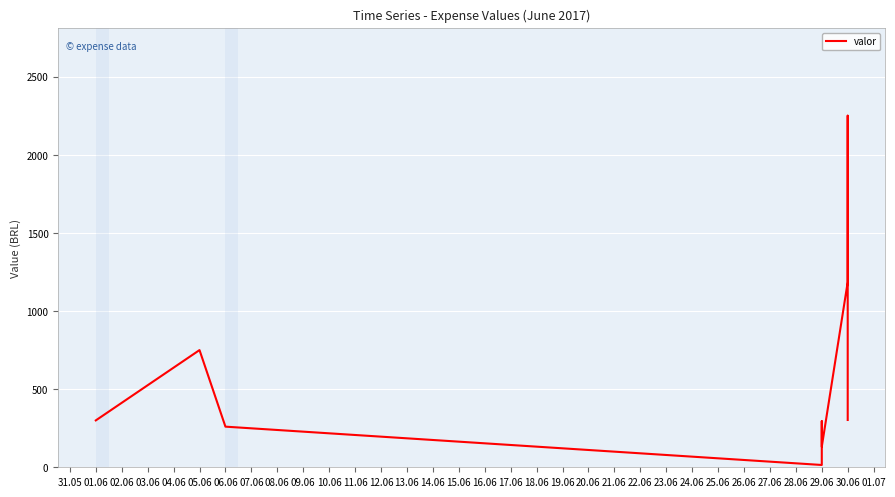

How many values exceed 302?

5